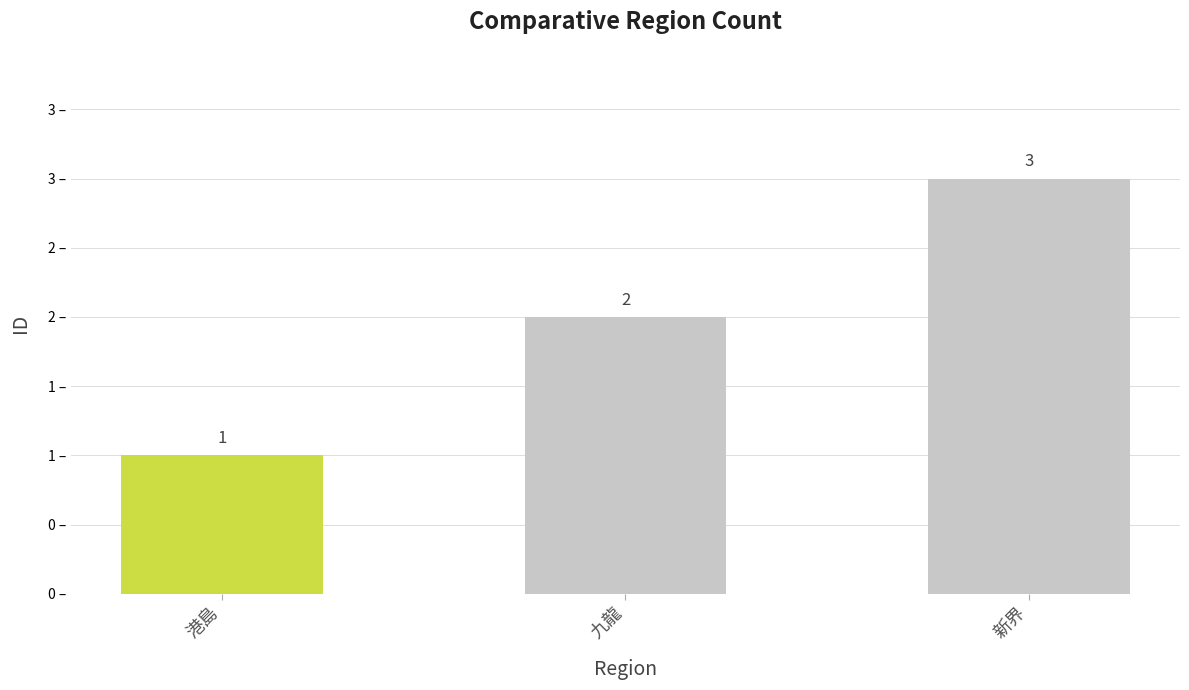

Reading left to right, list all the values displayed in this chart.

1	2	3